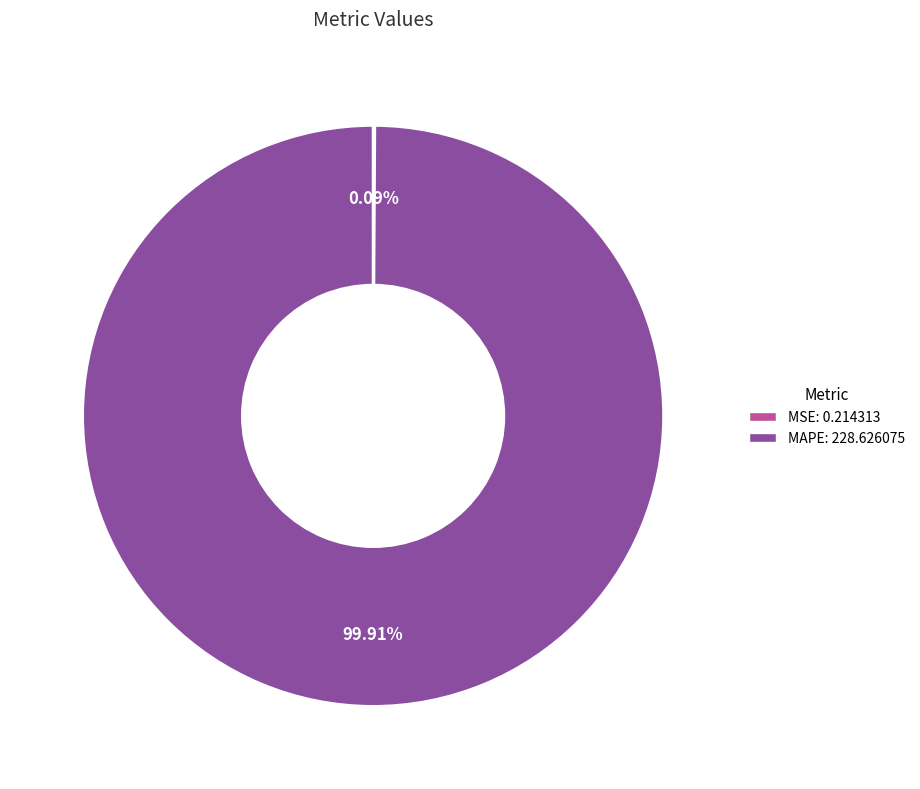

Is there a majority slice in this chart?

Yes